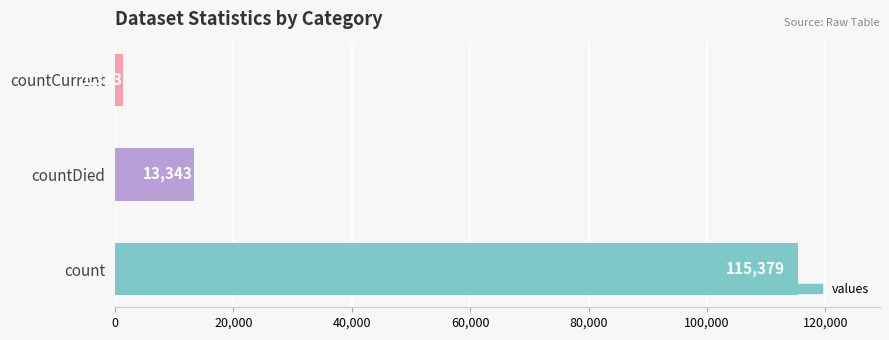

What is the average value?

43368